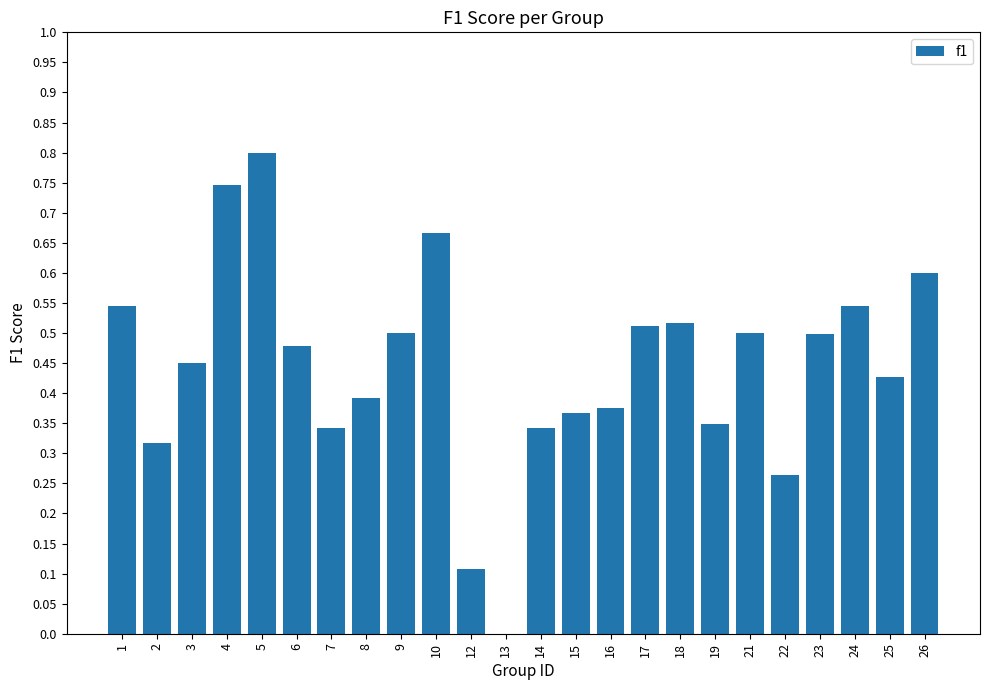

What is the sum of all values?

10.6